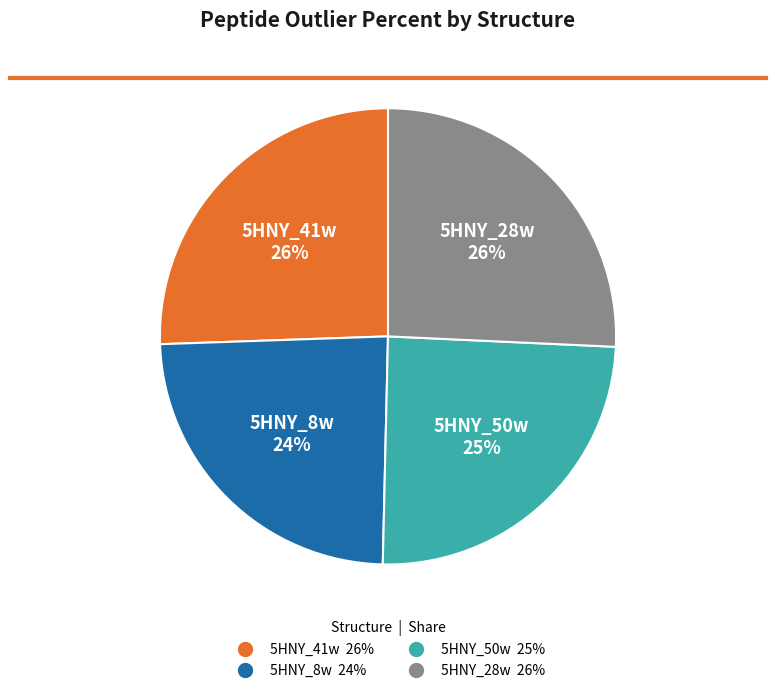

To the nearest percent, what is the difference between the largest and smallest slice percentages?

2%